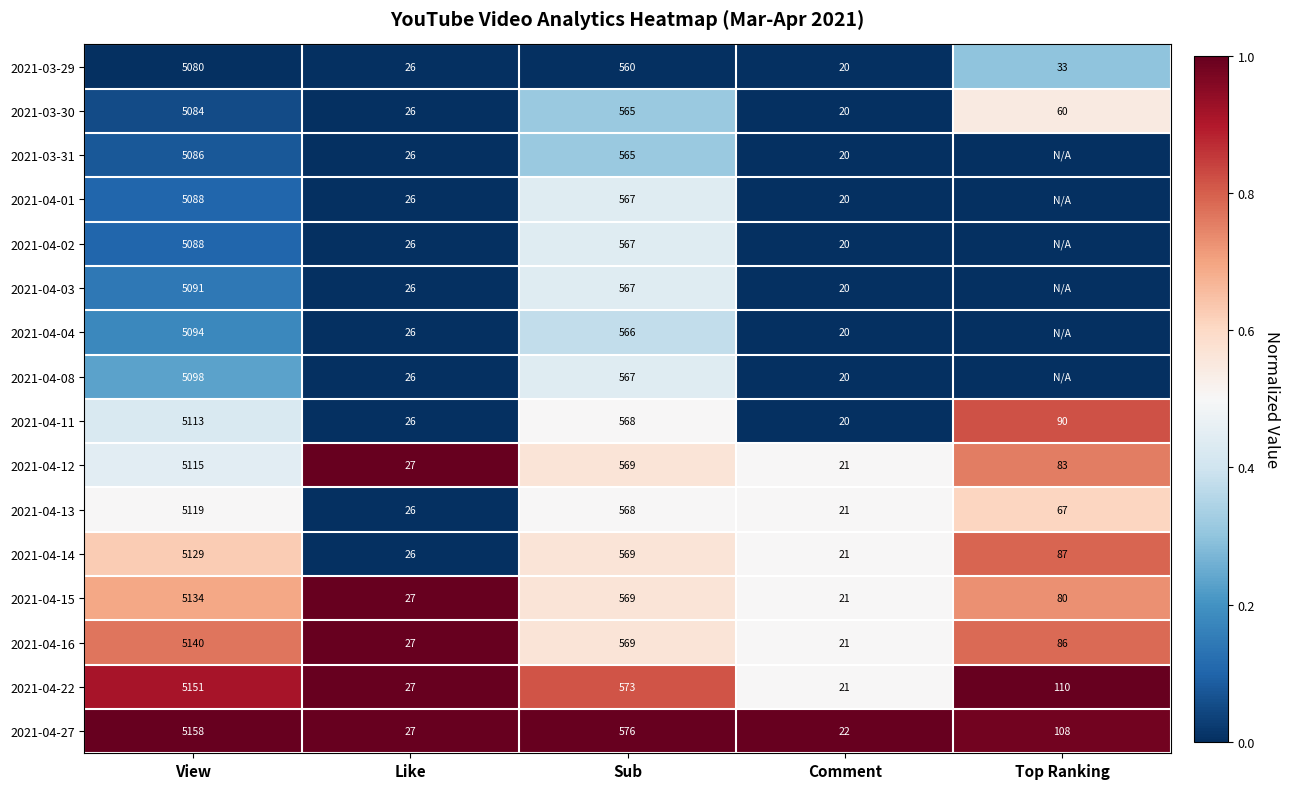

Is it true that 2021-04-15 equals 0.2 at Sub?

False